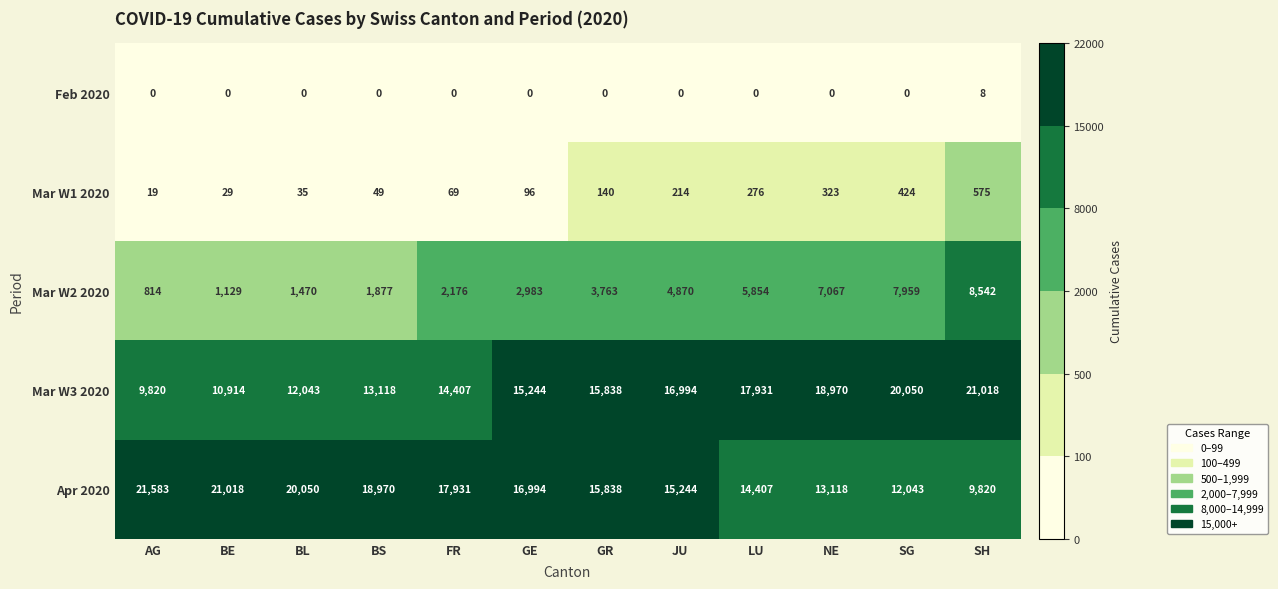

At which label does Mar W3 2020 reach its minimum?

AG